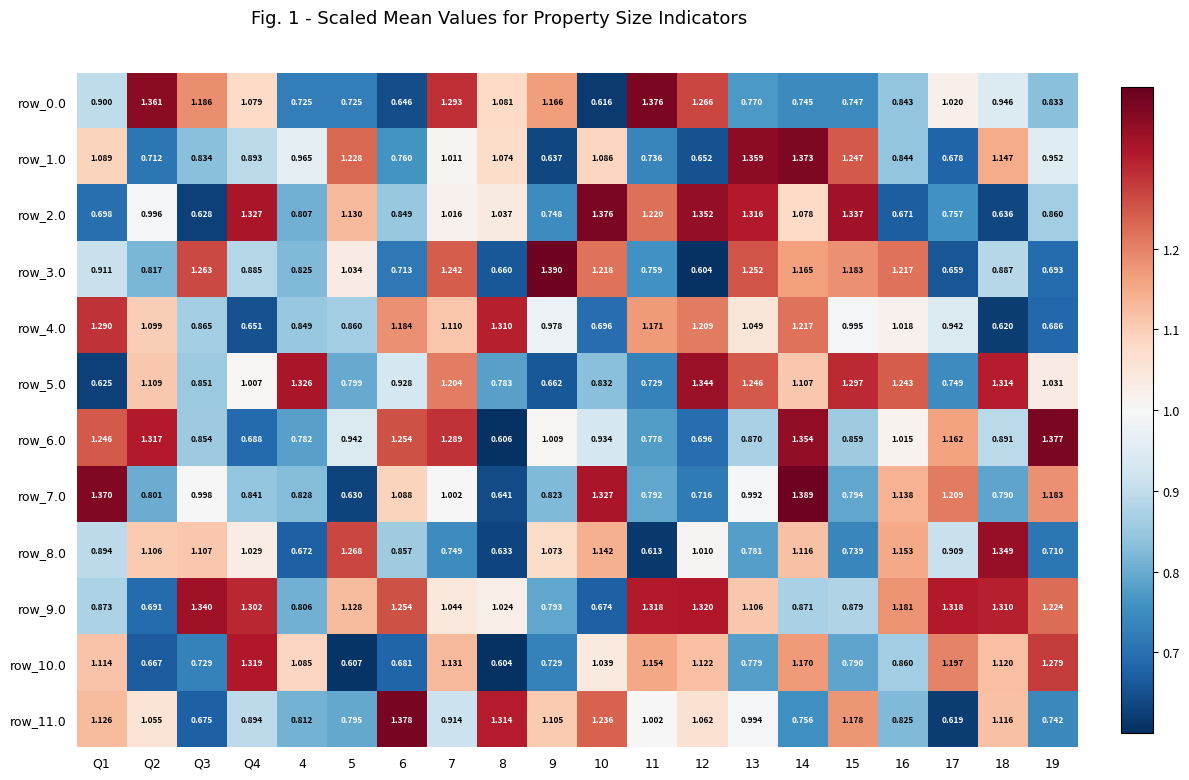

Is the value of row_6.0 at 17 greater than the value of row_4.0 at 19?

Yes